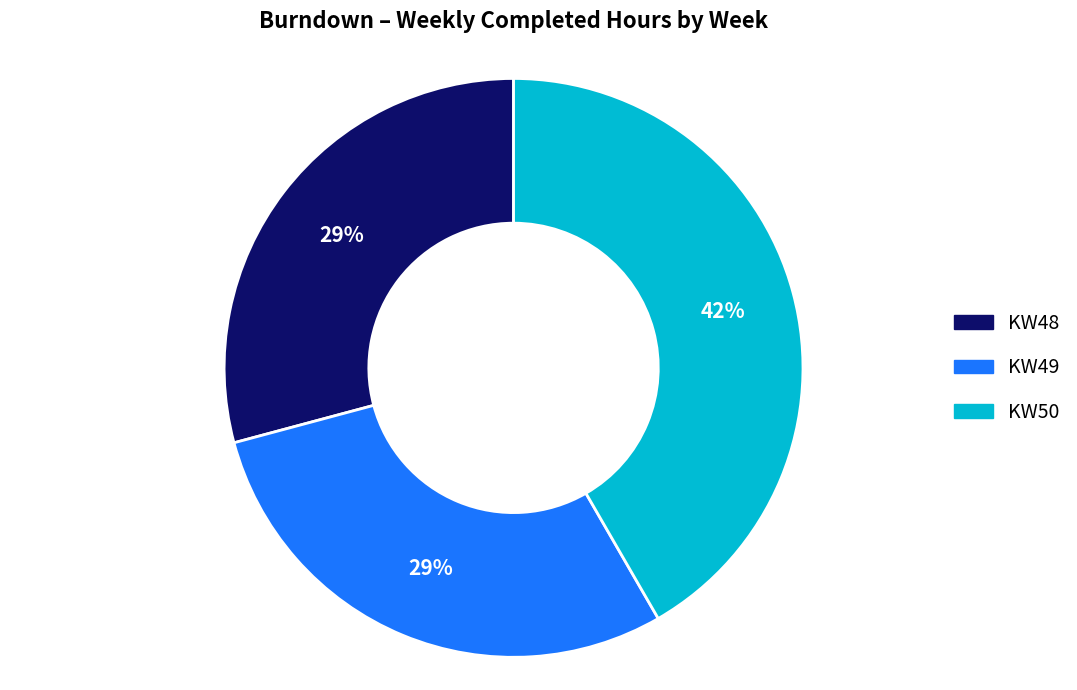

Which has a higher value, KW49 or KW50?

KW50